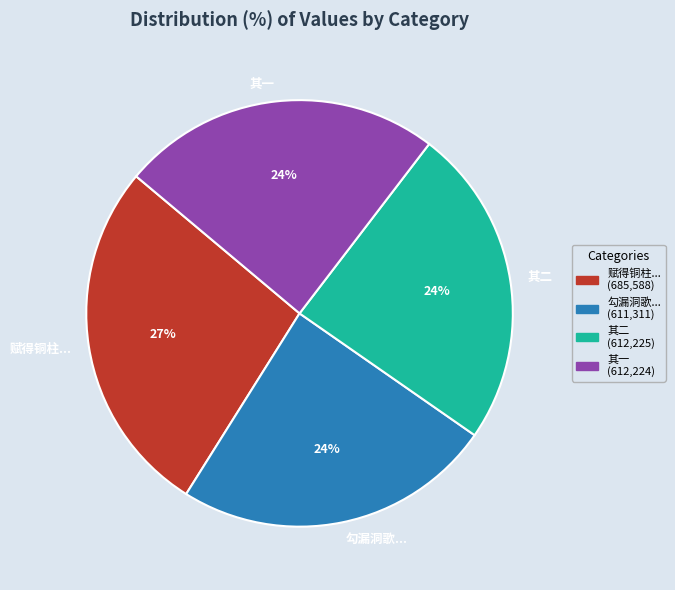

Which has a higher value, 赋得铜柱... or 其二?

赋得铜柱...